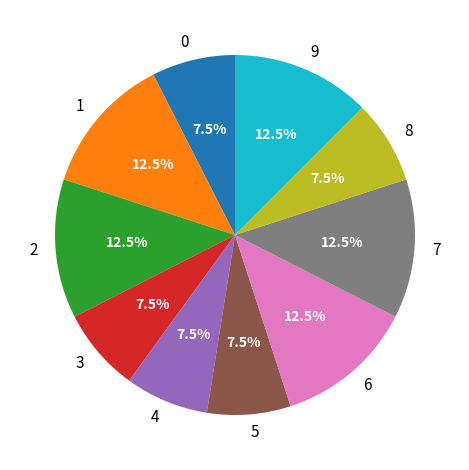

The 1 slice represents 1% of the pie. True or false?

False